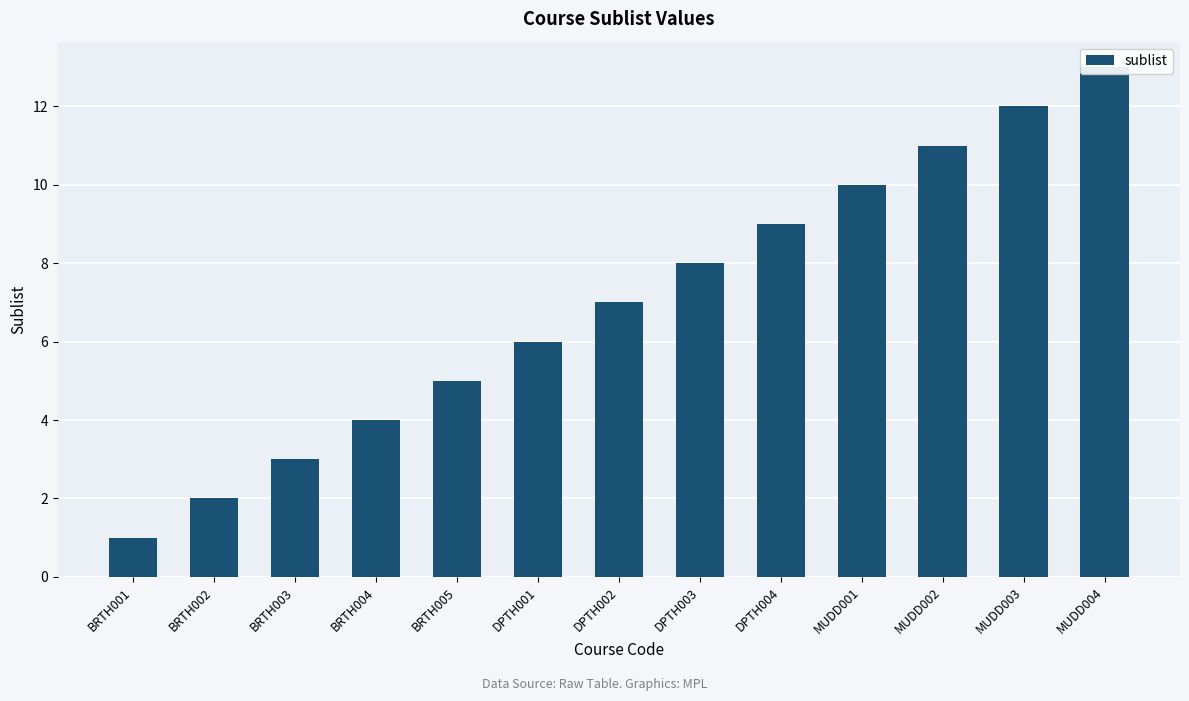

Rank the categories by value from highest to lowest.

MUDD004, MUDD003, MUDD002, MUDD001, DPTH004, DPTH003, DPTH002, DPTH001, BRTH005, BRTH004, BRTH003, BRTH002, BRTH001